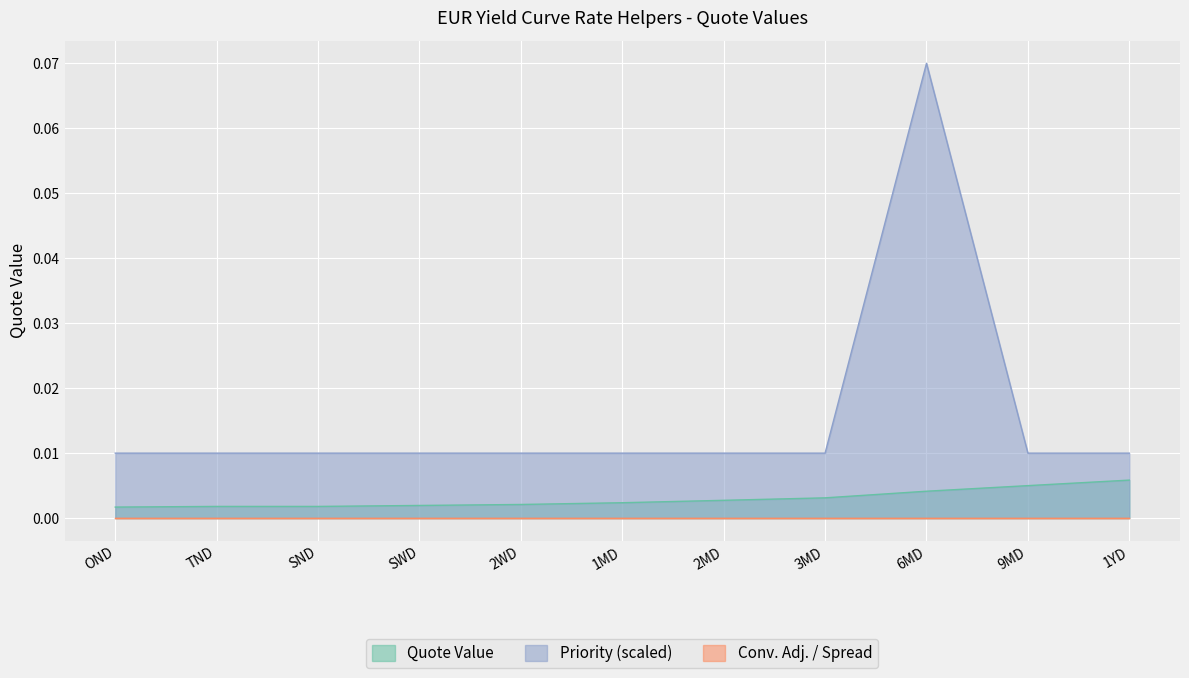

Count the Quote Value values in the range 0 to 1.

11